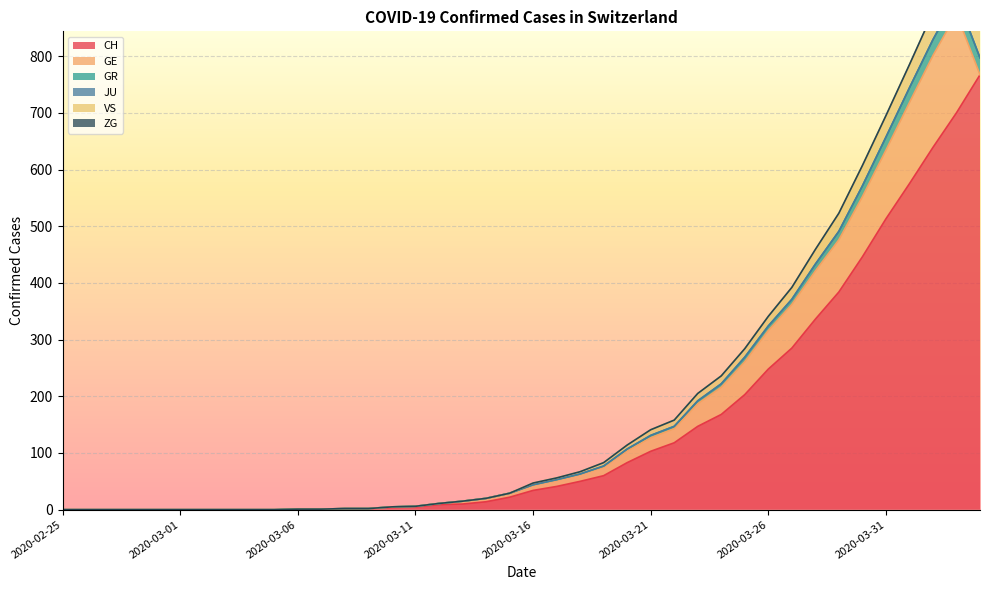

What is the sum of the CH values at 2020-03-22 and 2020-03-24?

286